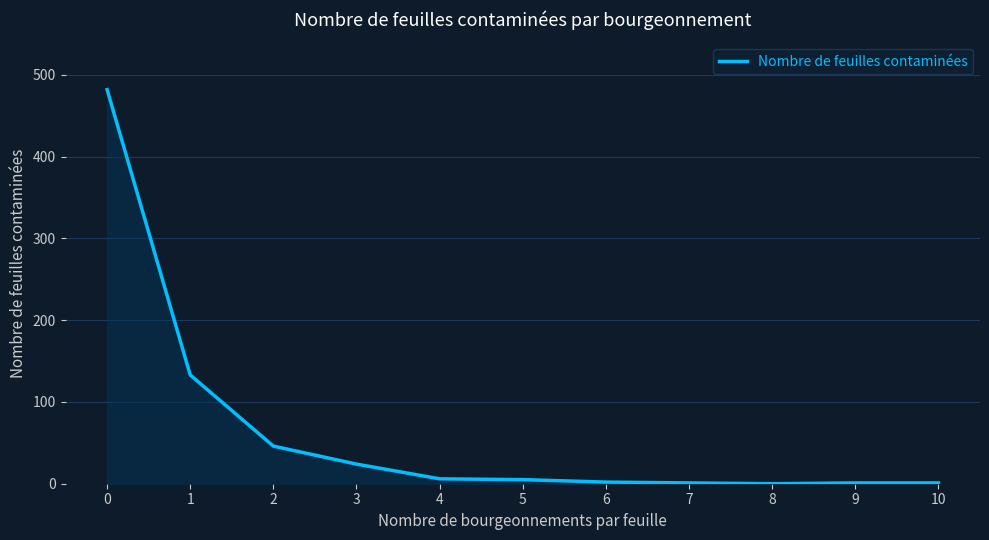

Approximately how many times larger is the value at 0 compared to 5?

96.4